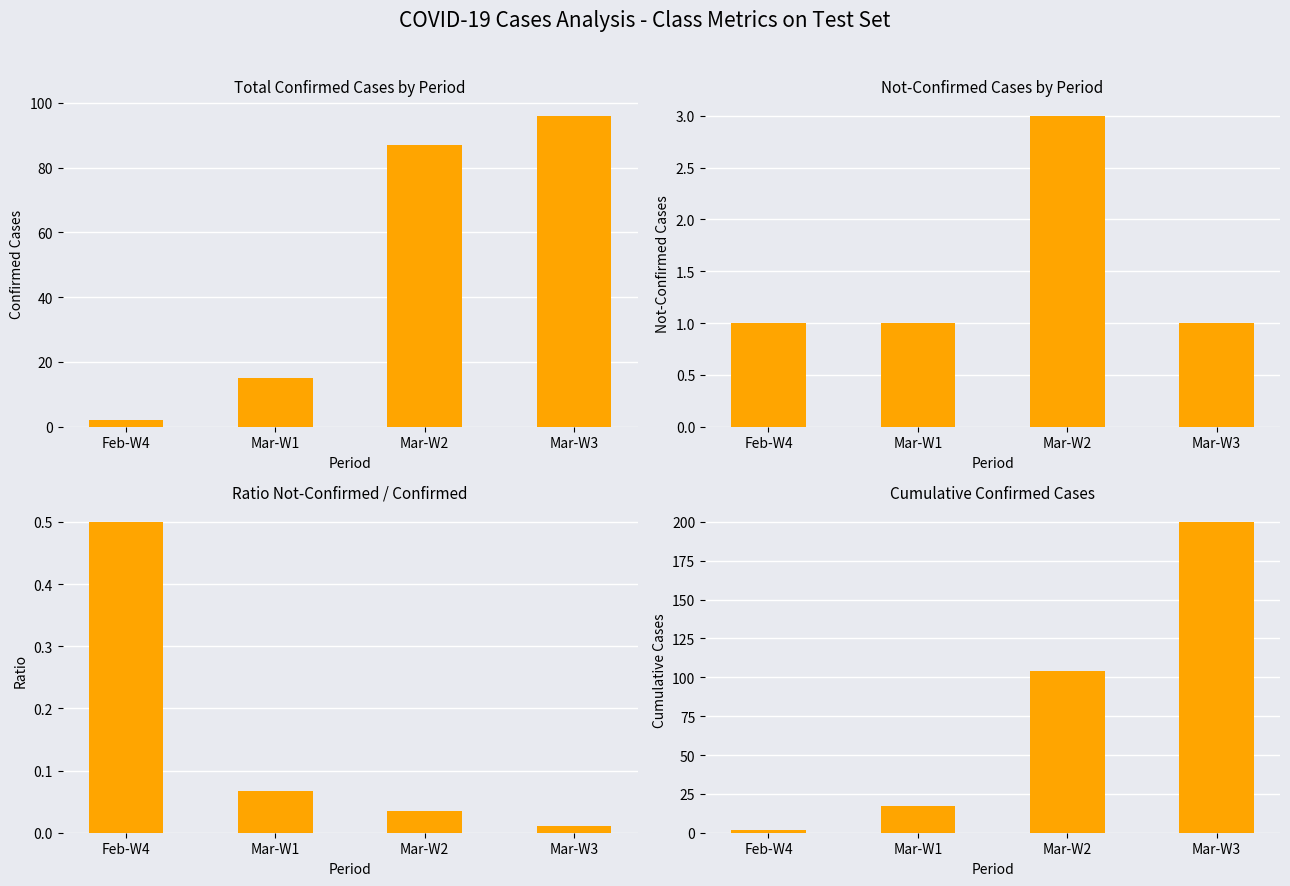

Between Mar-W2 and Mar-W3, which series saw the biggest shift?

cumulative value